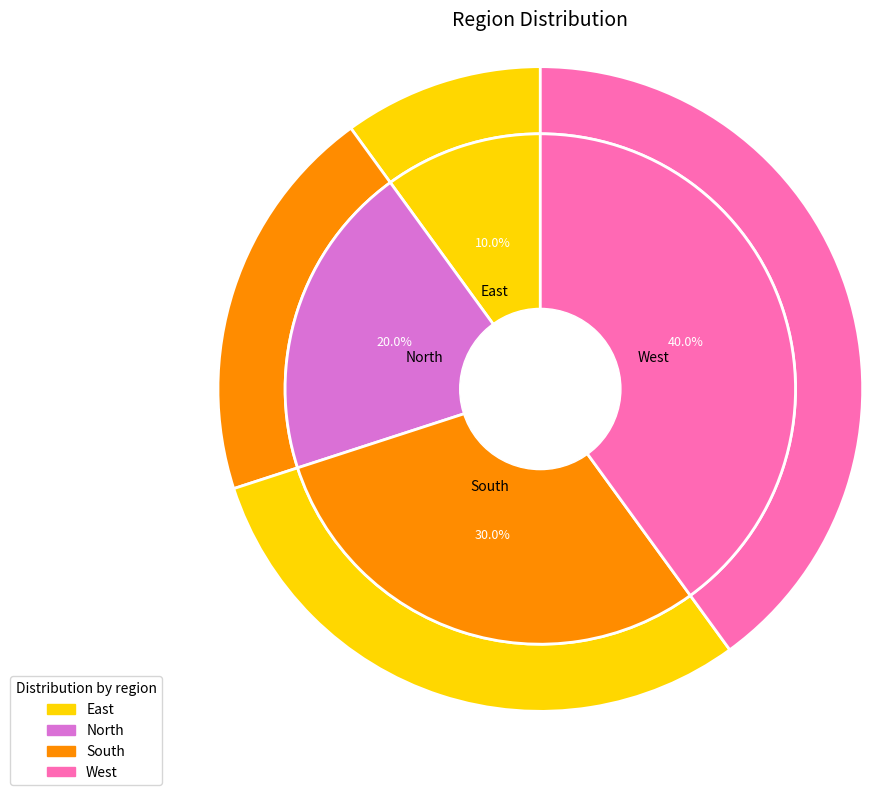

To the nearest percent, what is the difference between the largest and smallest slice percentages?

30%